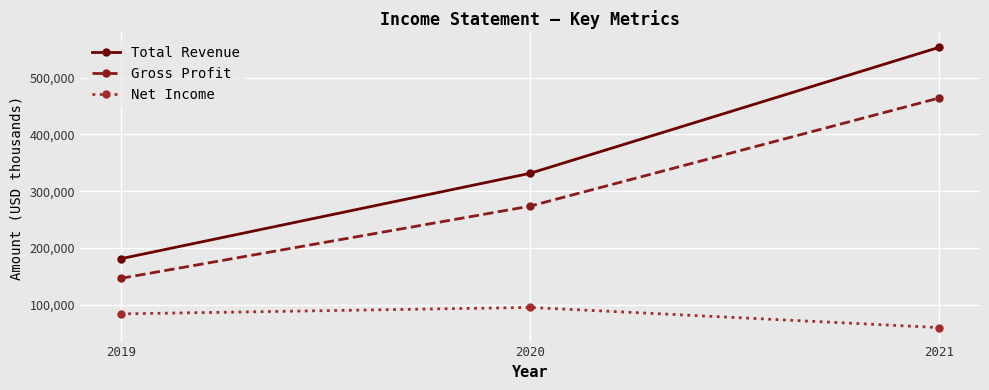

What is the spread (max minus min) of values at 2020?

236200